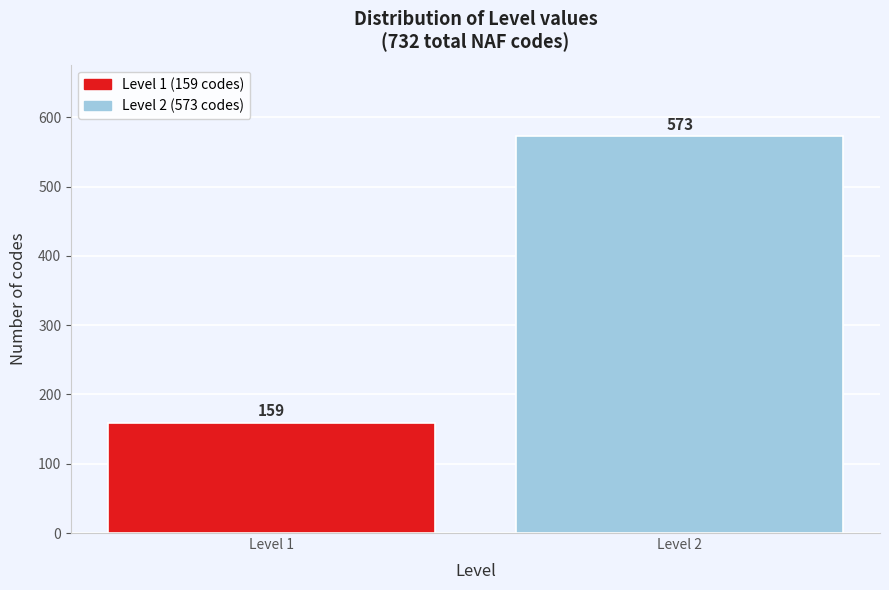

Reading right to left, what are all the values shown in this chart?

573	159